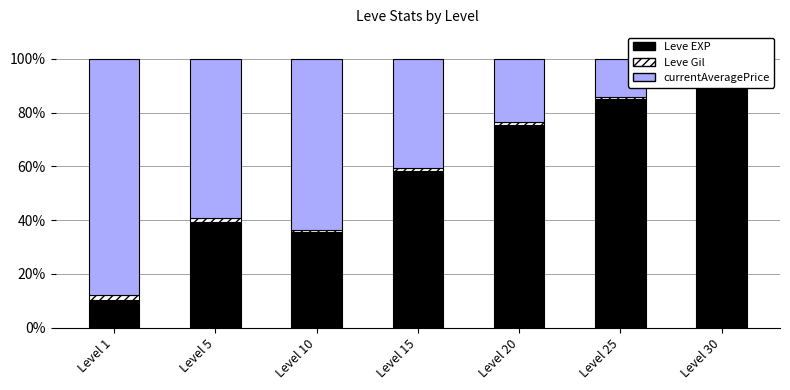

How many data points does each series have?

7